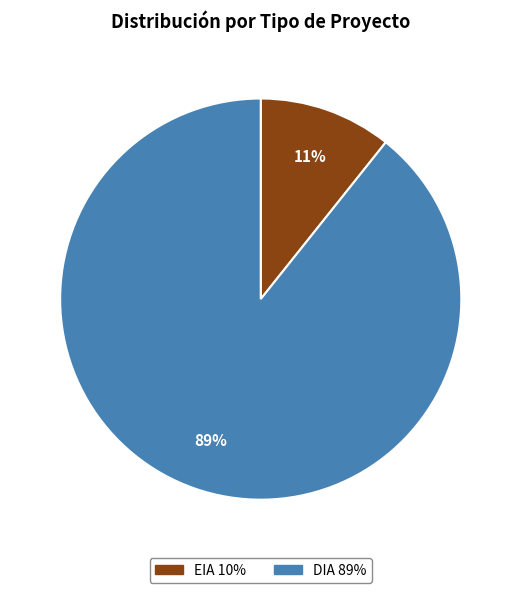

Combined, do EIA and DIA account for over 50%?

Yes